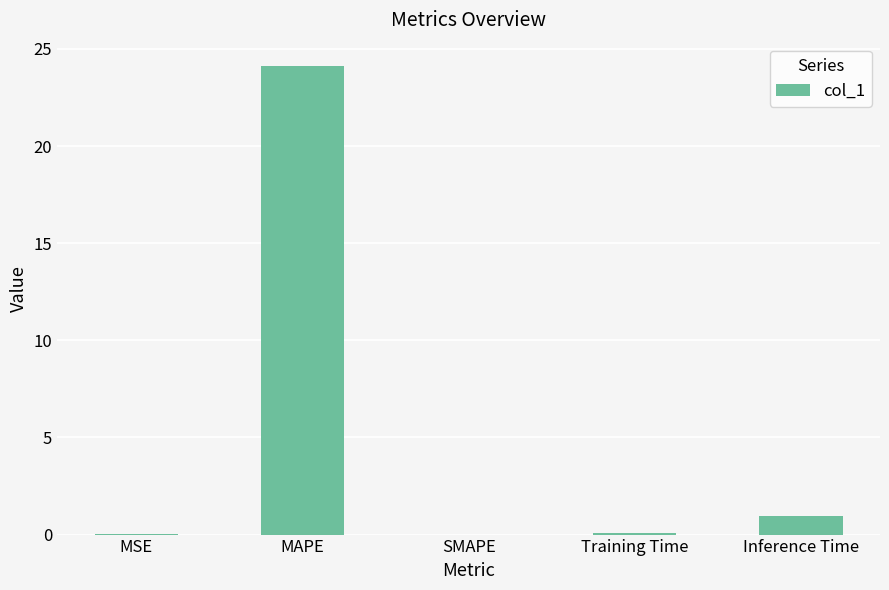

The chart shows a value of 0.0 at SMAPE. True or false?

True